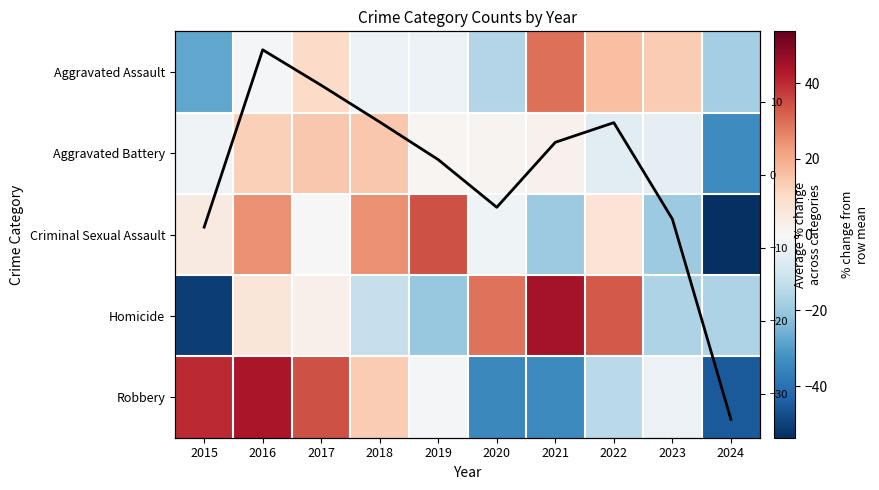

How many data points in Aggravated Assault are above -1?

4